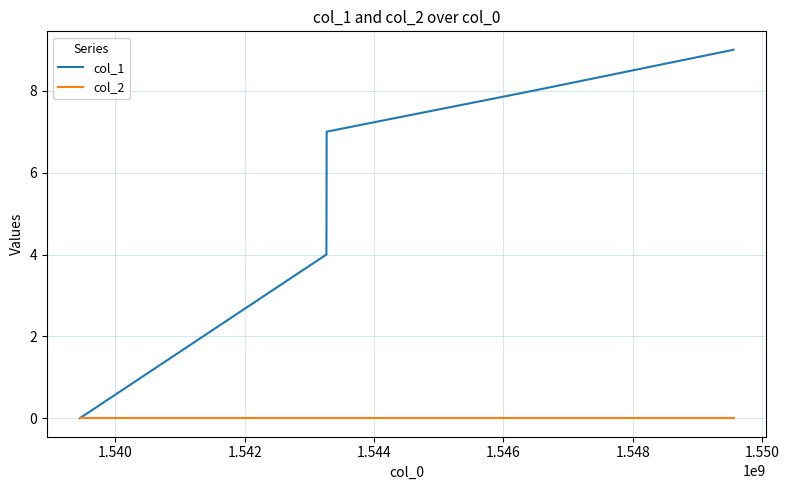

List the series in order of their peak value, lowest first.

col_2, col_1